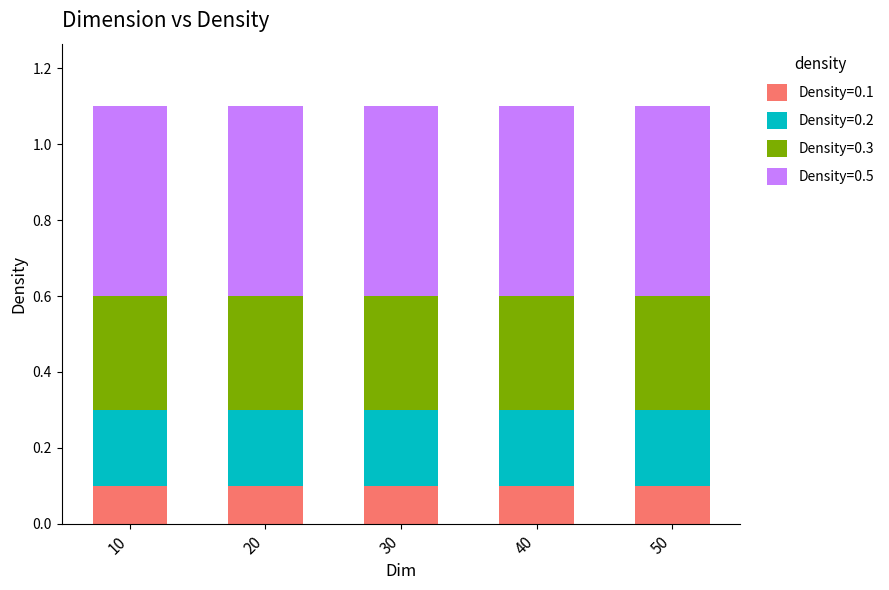

What is the total value across all series at 20?

1.1